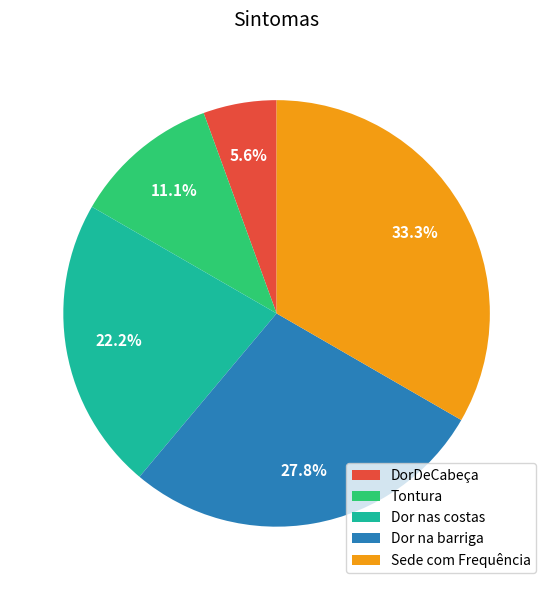

Rank the categories by value from highest to lowest.

Sede com Frequência, Dor na barriga, Dor nas costas, Tontura, DorDeCabeça